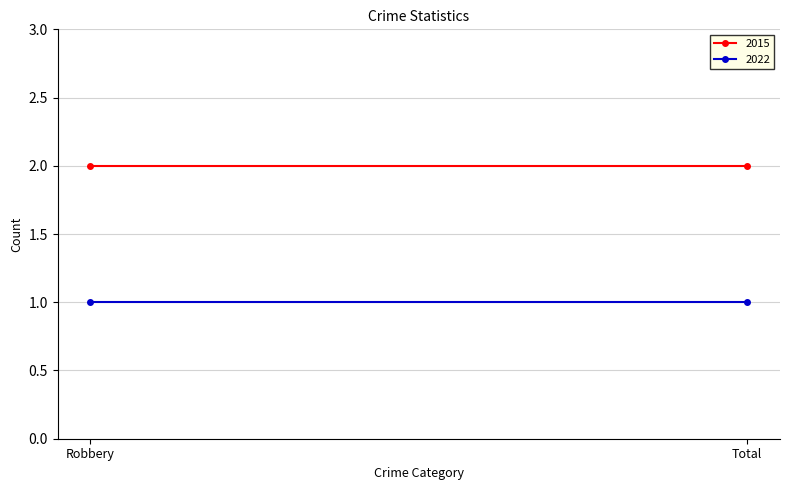

Is the value of 2022 at Total greater than the value of 2015 at Total?

No